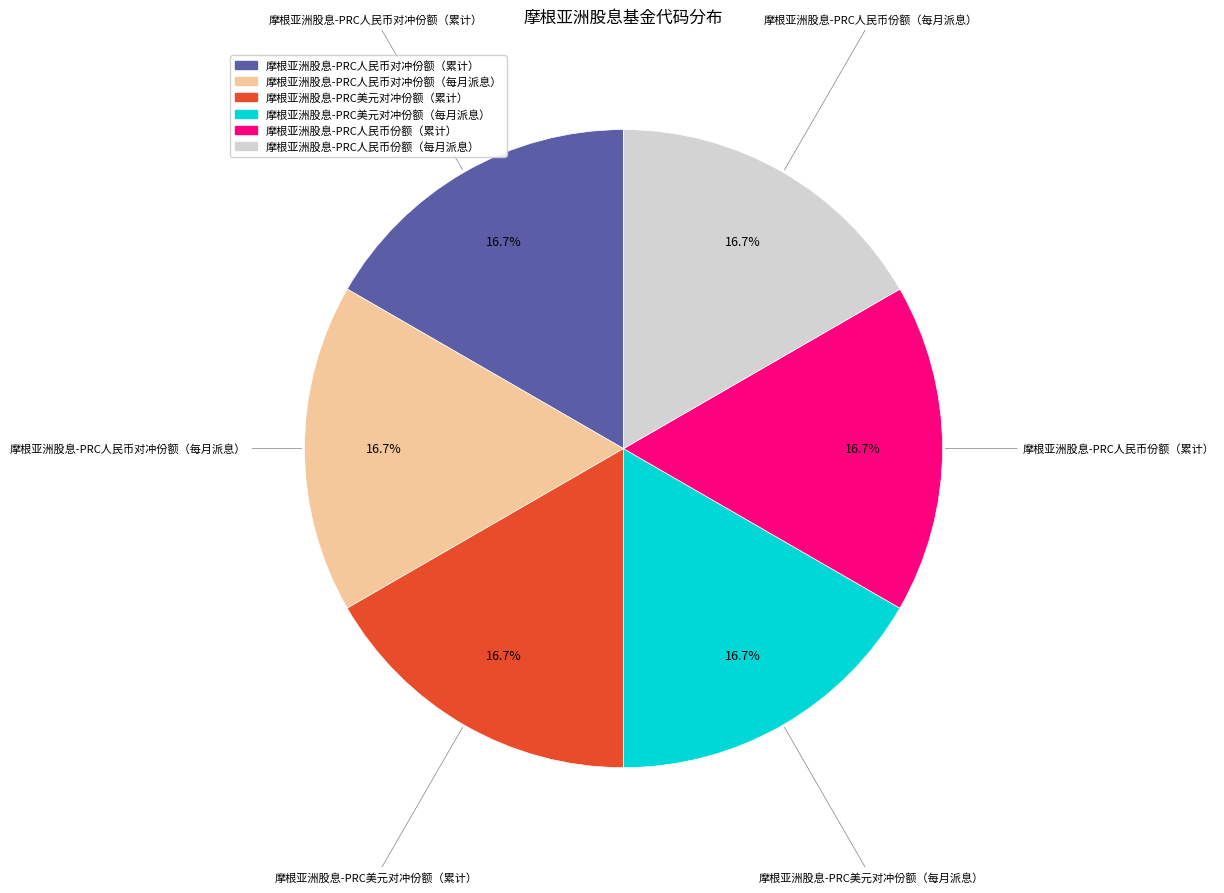

What percentage is NOT represented by 摩根亚洲股息-PRC美元对冲份额（累计）?

83.3%